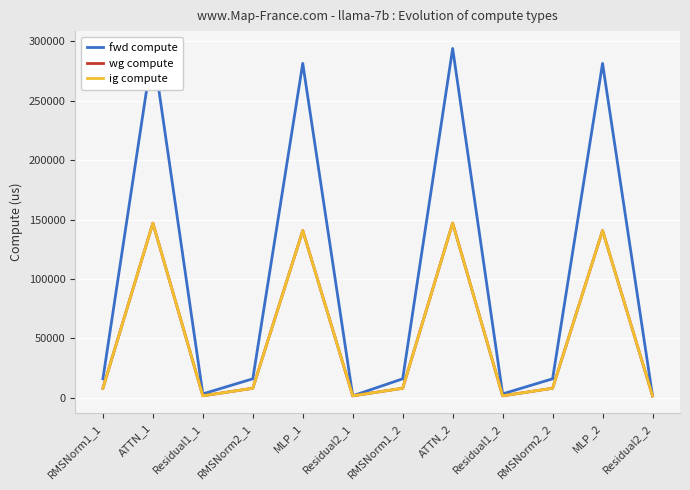

How many data points in wg compute are above 7969?

8